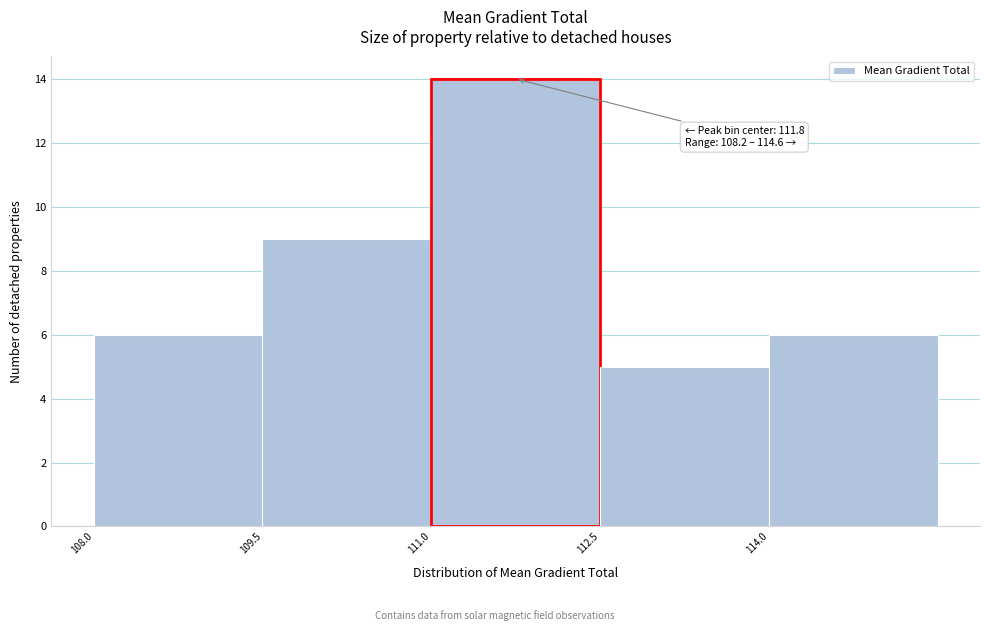

Which range on the x-axis has the tallest bar?

111.0 to 112.5